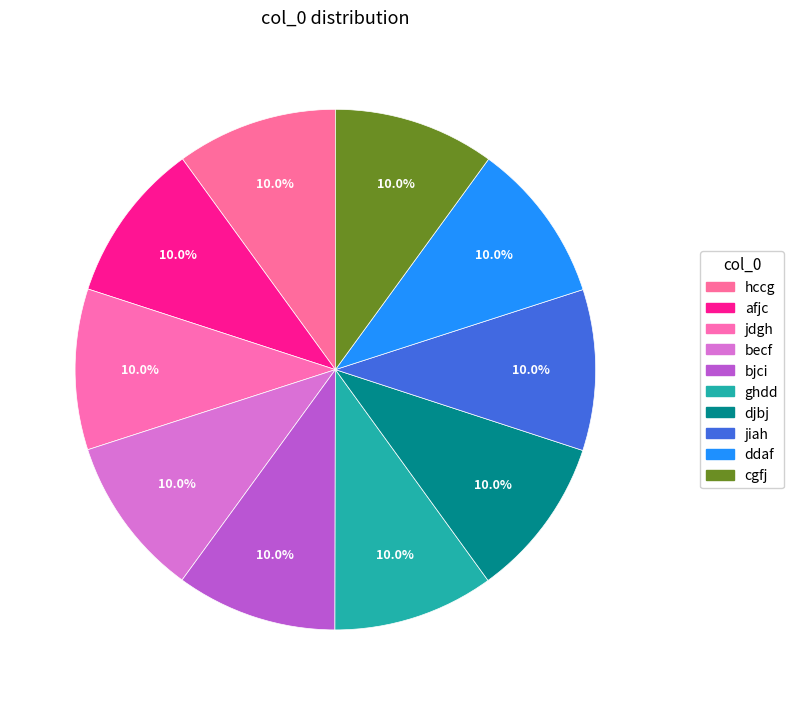

Between becf and ddaf, which is larger?

ddaf